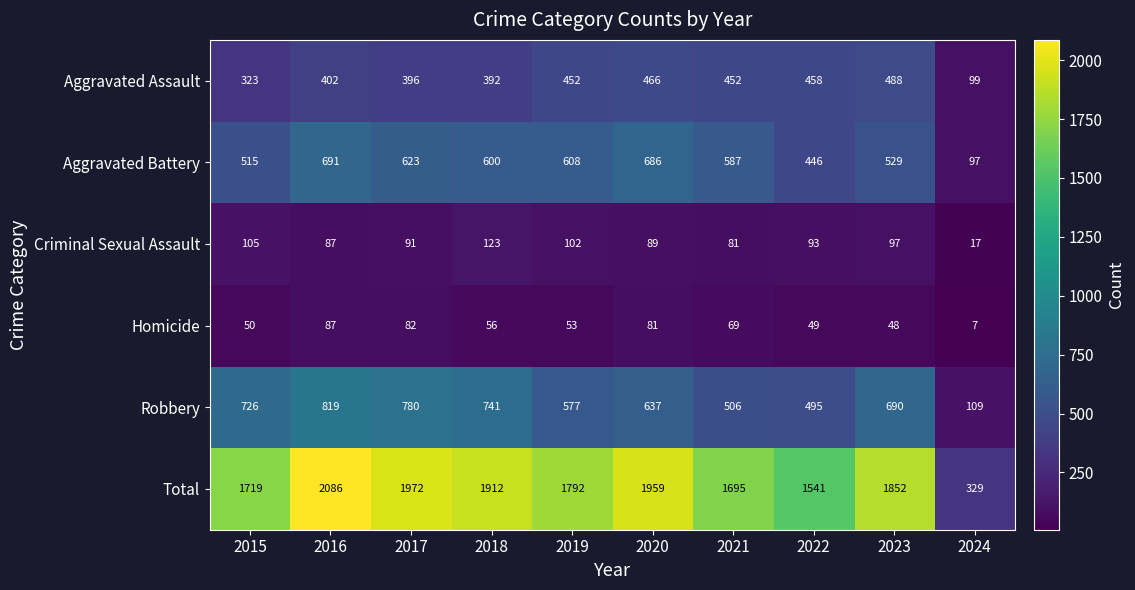

What is the minimum value shown in the chart?

7